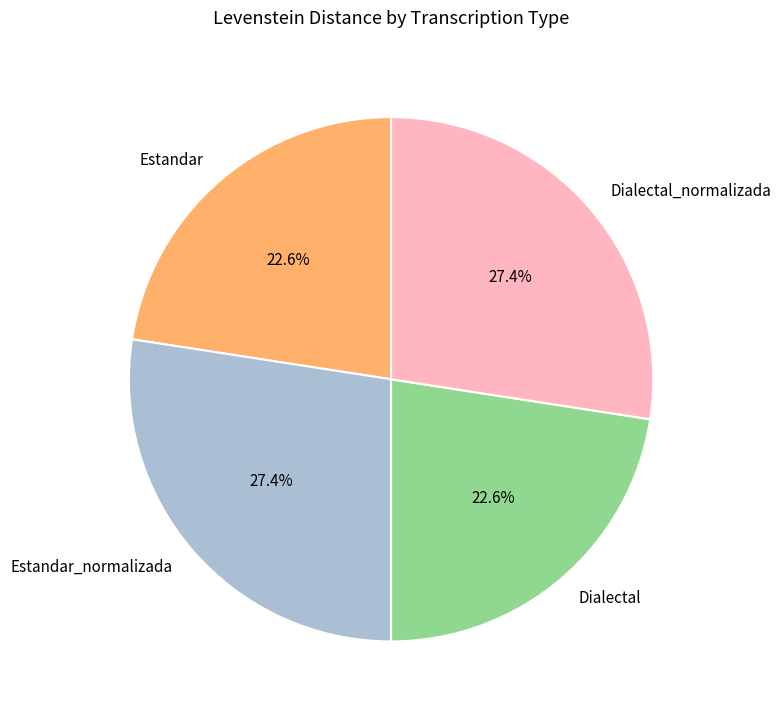

Count the number of slices in the pie.

4